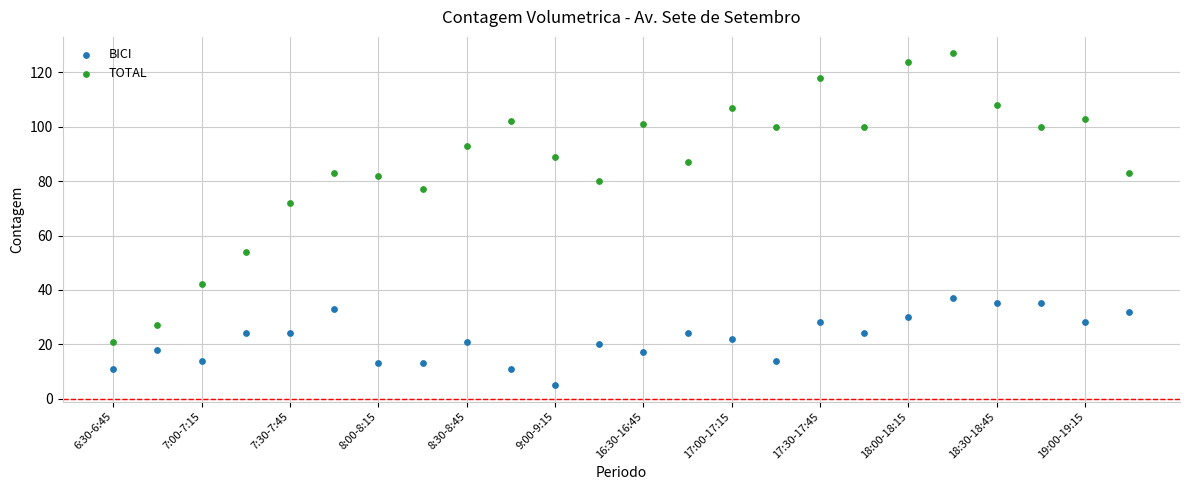

Which series has the widest spread of Y values?

TOTAL